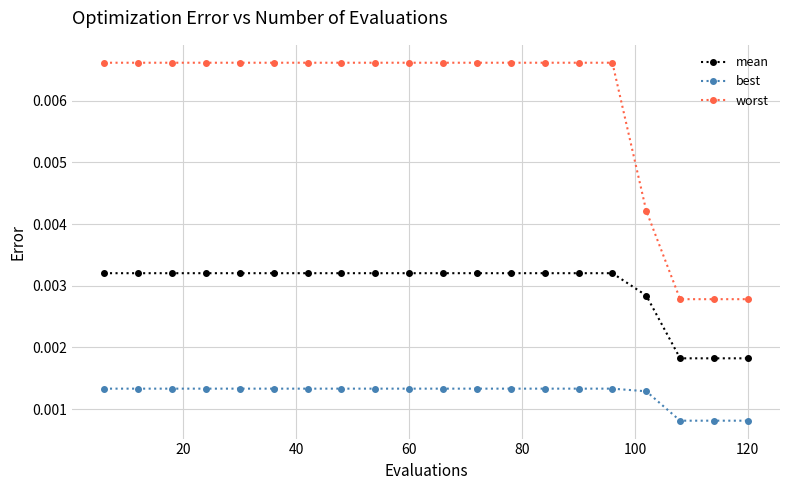

How many lines are shown in the chart?

3